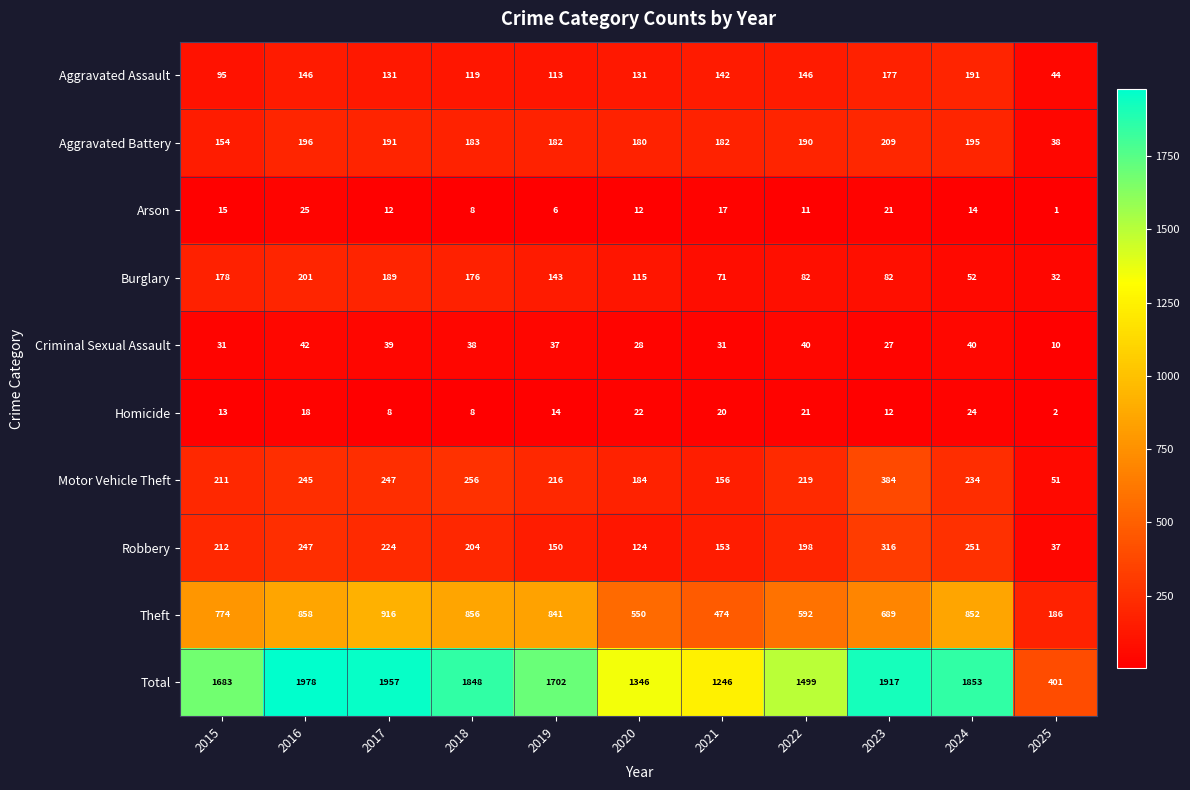

Is the value of Burglary at 2025 greater than the value of Criminal Sexual Assault at 2021?

Yes